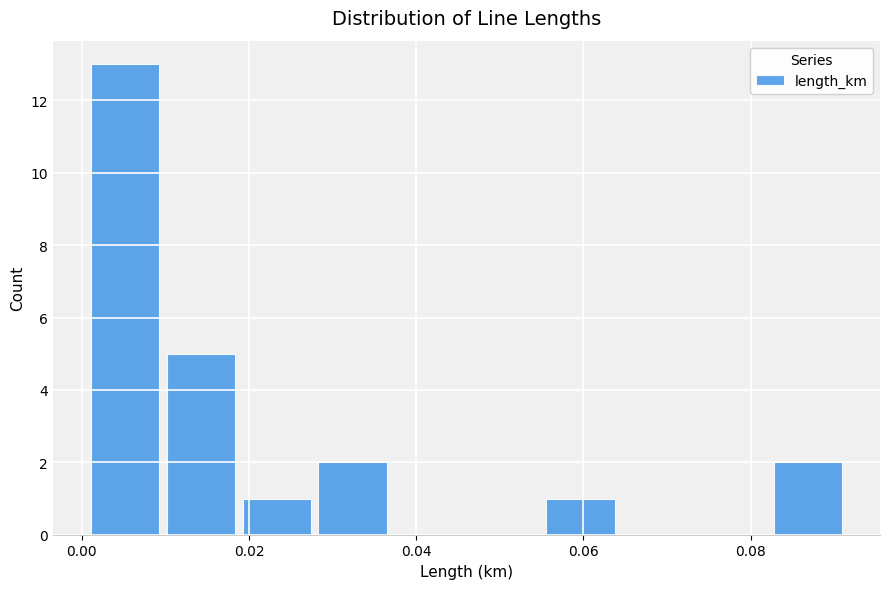

Over which range of the x-axis is the bar tallest?

0.000 to 0.010